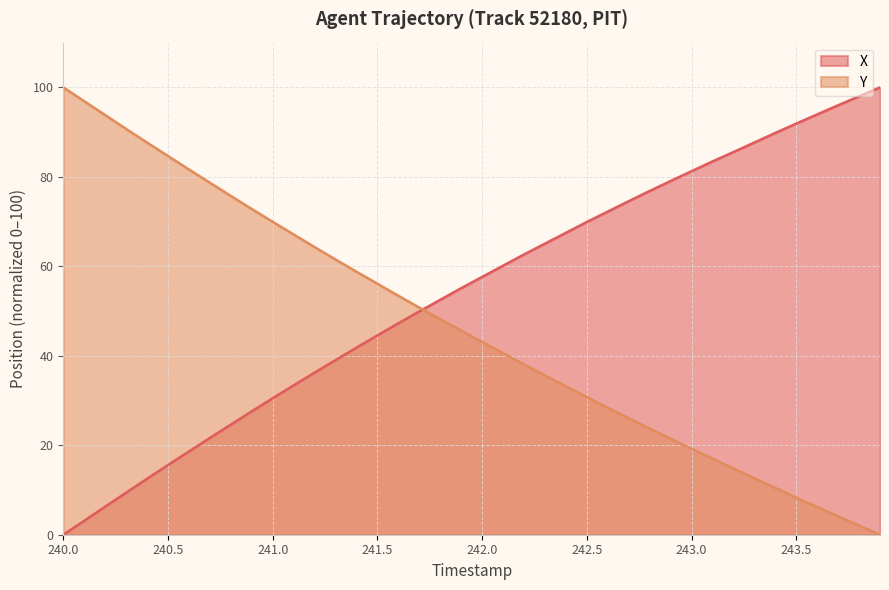

Reading right to left, transcribe all the data shown in this chart.

X: 243.9=100.0	243.8=98.0	243.7=96.0	243.6=94.0	243.5=91.9	243.4=89.8	243.3=87.7	243.2=85.5	243.1=83.4	243.0=81.3	242.9=79.1	242.8=76.8	242.7=74.6	242.6=72.2	242.5=69.9	242.4=67.5	242.3=65.1	242.2=62.7	242.1=60.1	242.0=57.6	241.9=55.1	241.8=52.5	241.7=49.9	241.6=47.3	241.5=44.6	241.4=41.8	241.3=39.0	241.2=36.2	241.1=33.4	241.0=30.5	240.9=27.6	240.8=24.6	240.7=21.6	240.6=18.6	240.5=15.6	240.4=12.5	240.3=9.4	240.2=6.3	240.1=3.1	240.0=0.0
Y: 243.9=0.0	243.8=2.0	243.7=4.1	243.6=6.2	243.5=8.3	243.4=10.5	243.3=12.6	243.2=14.8	243.1=17.0	243.0=19.2	242.9=21.4	242.8=23.7	242.7=26.0	242.6=28.4	242.5=30.8	242.4=33.2	242.3=35.6	242.2=38.1	242.1=40.6	242.0=43.1	241.9=45.6	241.8=48.2	241.7=50.8	241.6=53.4	241.5=56.1	241.4=58.8	241.3=61.5	241.2=64.3	241.1=67.1	241.0=69.9	240.9=72.8	240.8=75.7	240.7=78.7	240.6=81.6	240.5=84.7	240.4=87.7	240.3=90.7	240.2=93.8	240.1=96.9	240.0=100.0